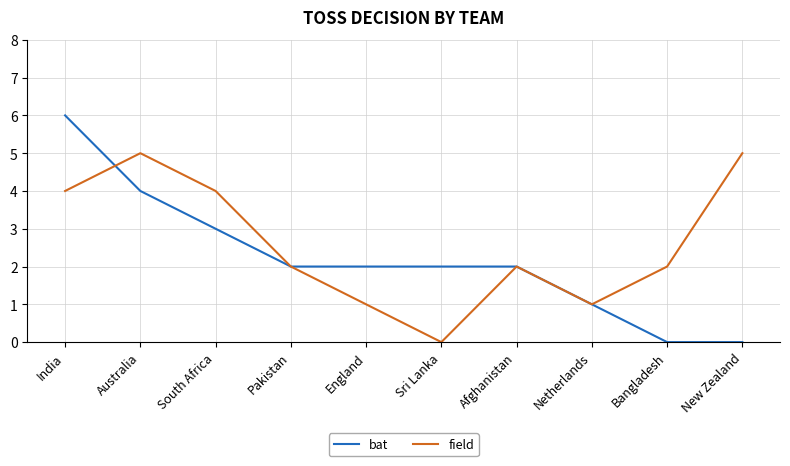

True or false: field has more than 1 points higher than both neighbors.

True